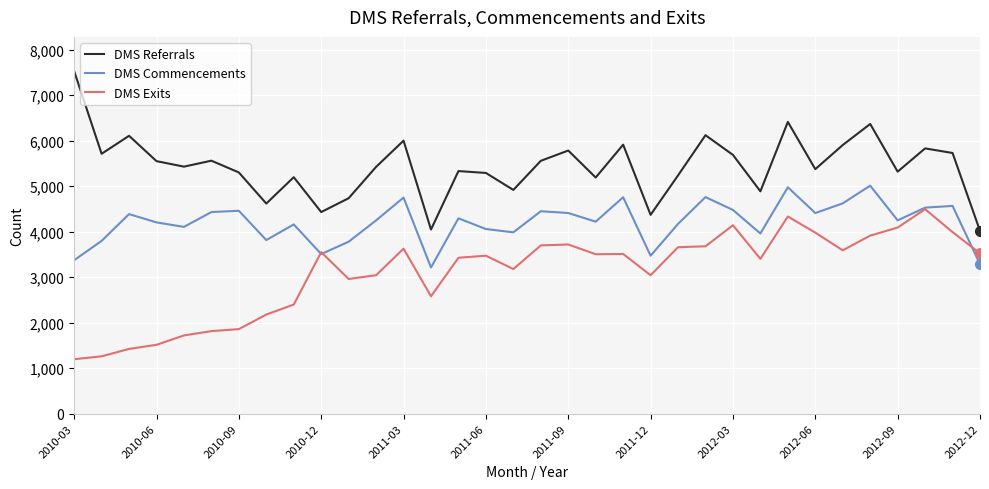

What is the greatest value displayed?

7528